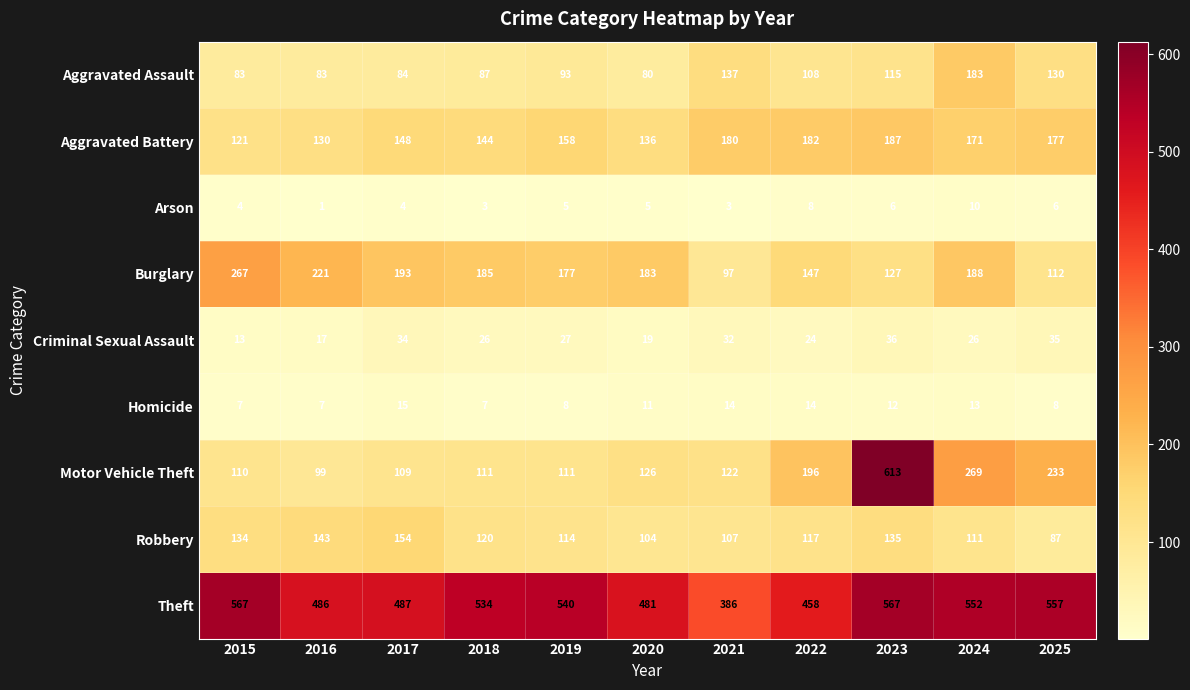

The Theft series shows 534 at 2018. True or false?

True